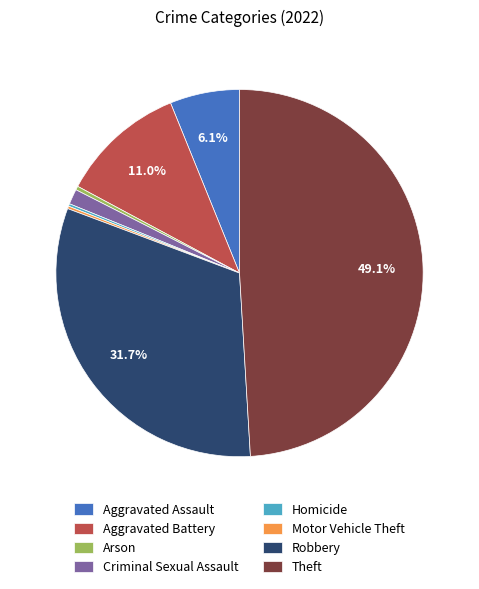

Is Aggravated Battery the majority of the pie?

No